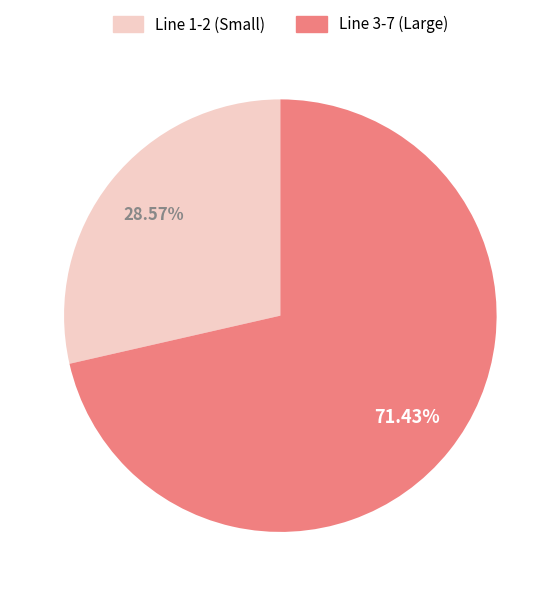

Count the number of slices in the pie.

2